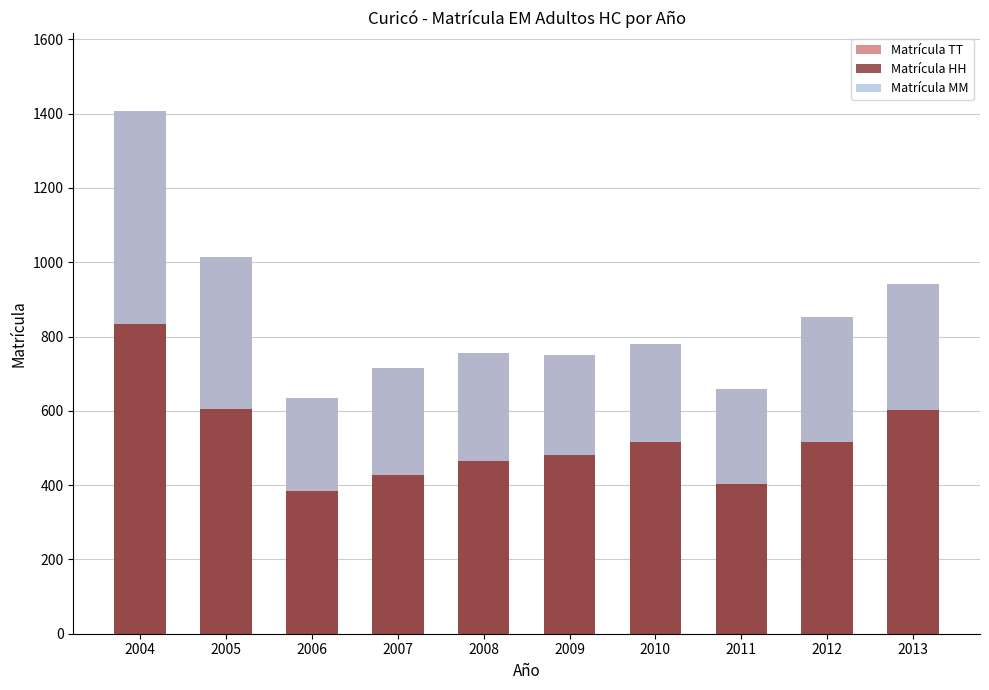

What is the spread (max minus min) of values at 2013?

603